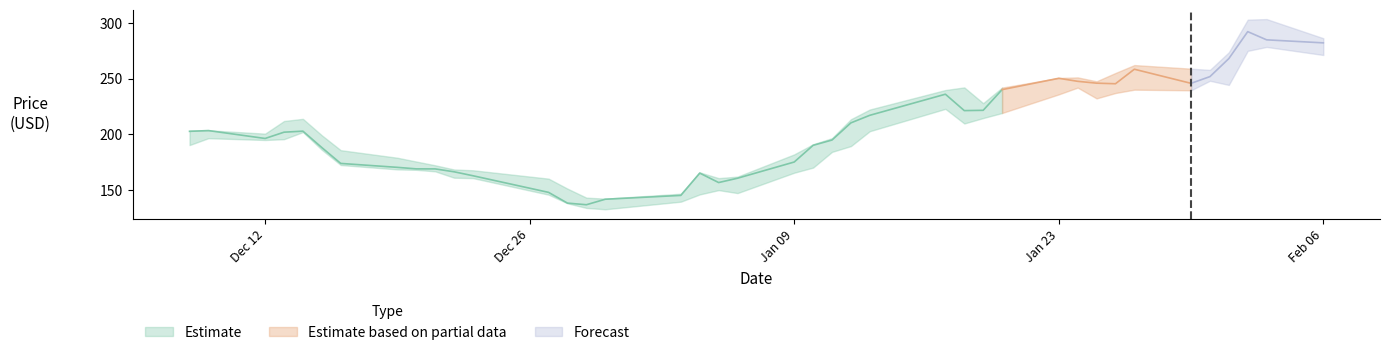

What is the approximate value of Close at 29?

250.2